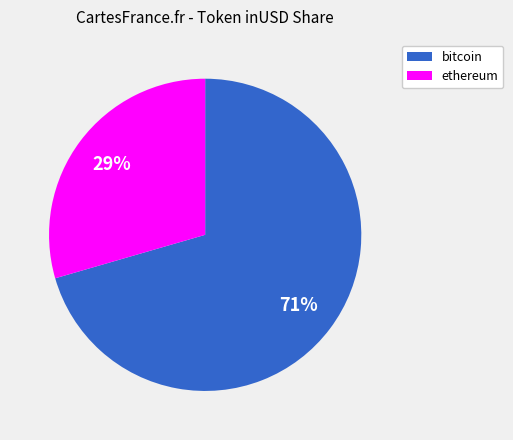

Do ethereum and bitcoin together represent more than half of the pie?

Yes